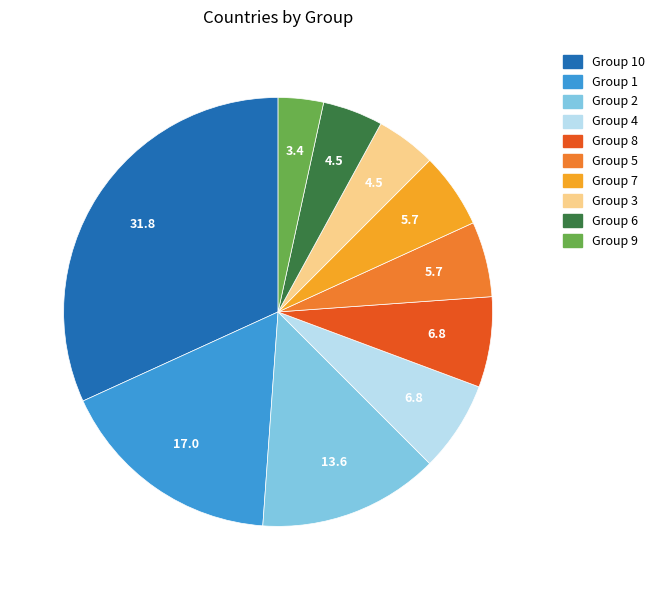

Approximately how many times larger is the value at Group 8 compared to Group 6?

1.5